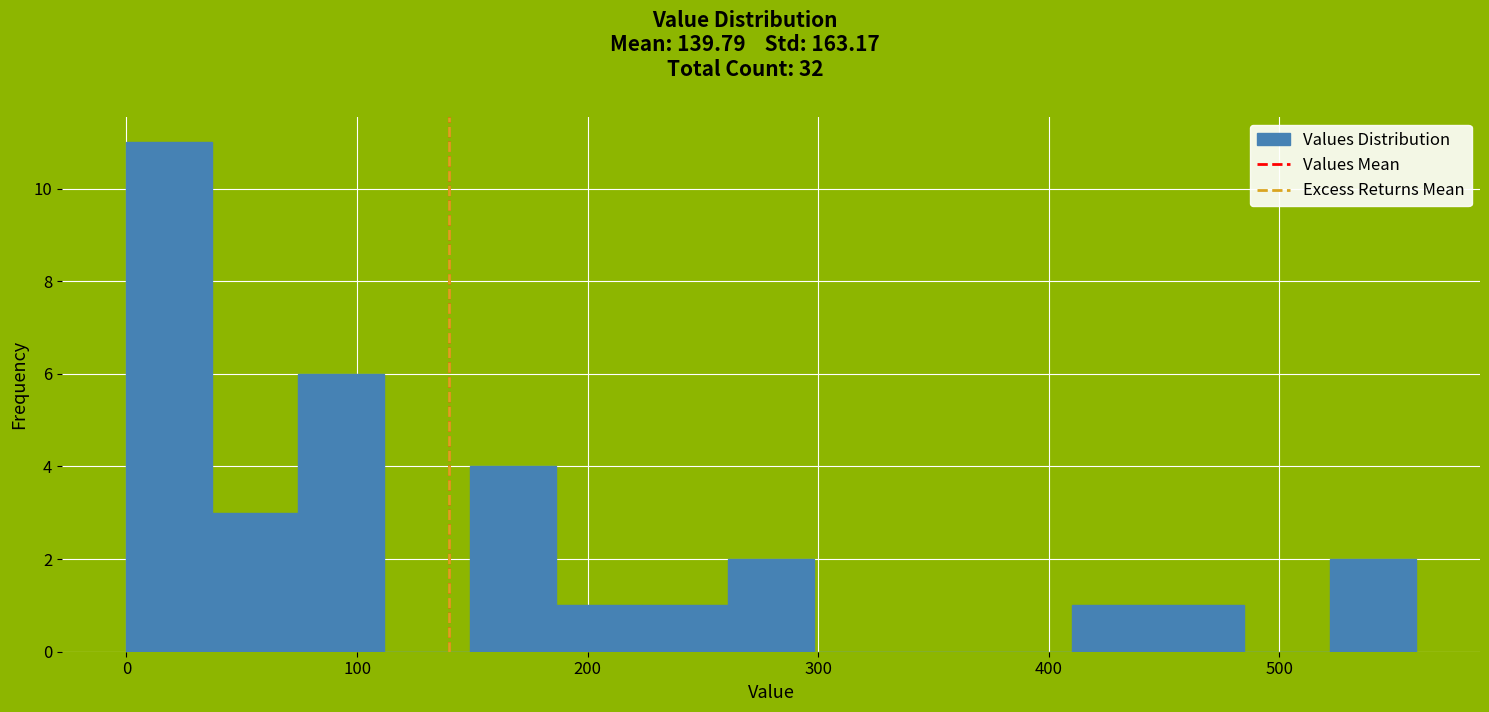

Read against the x-axis, roughly where is the centre of the tallest bar?

20